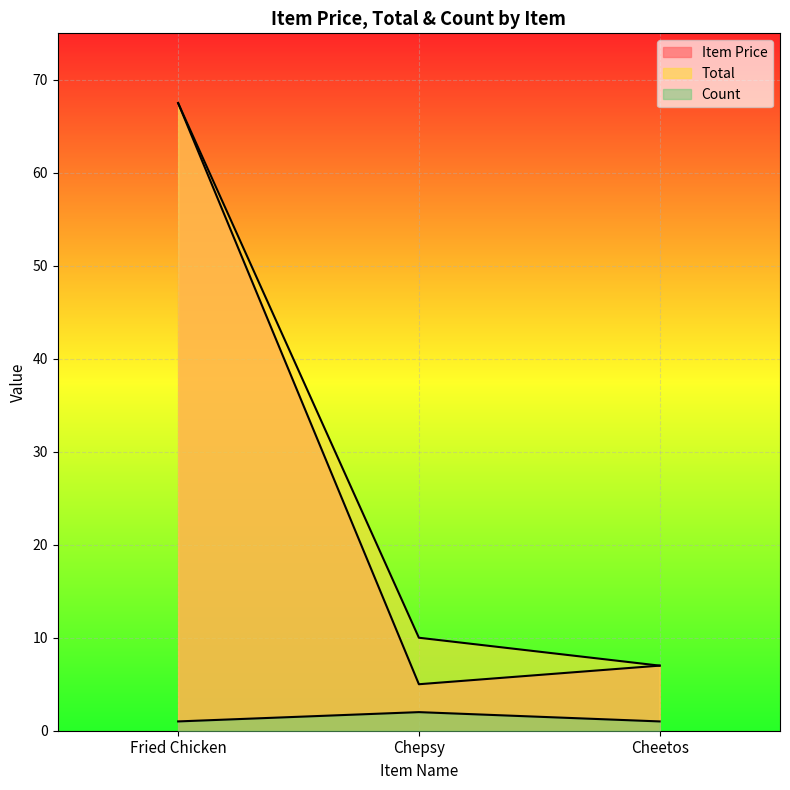

Which category has the lowest value across all series?

Fried Chicken